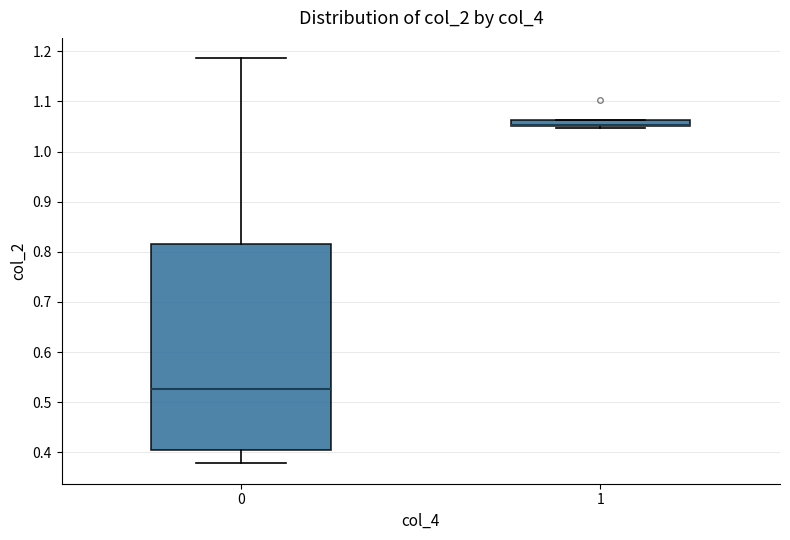

Where does the median line of the box at x = 0 sit on the y-axis? The values are not printed on the chart, so give them approximately, as read against the axis.

0.53